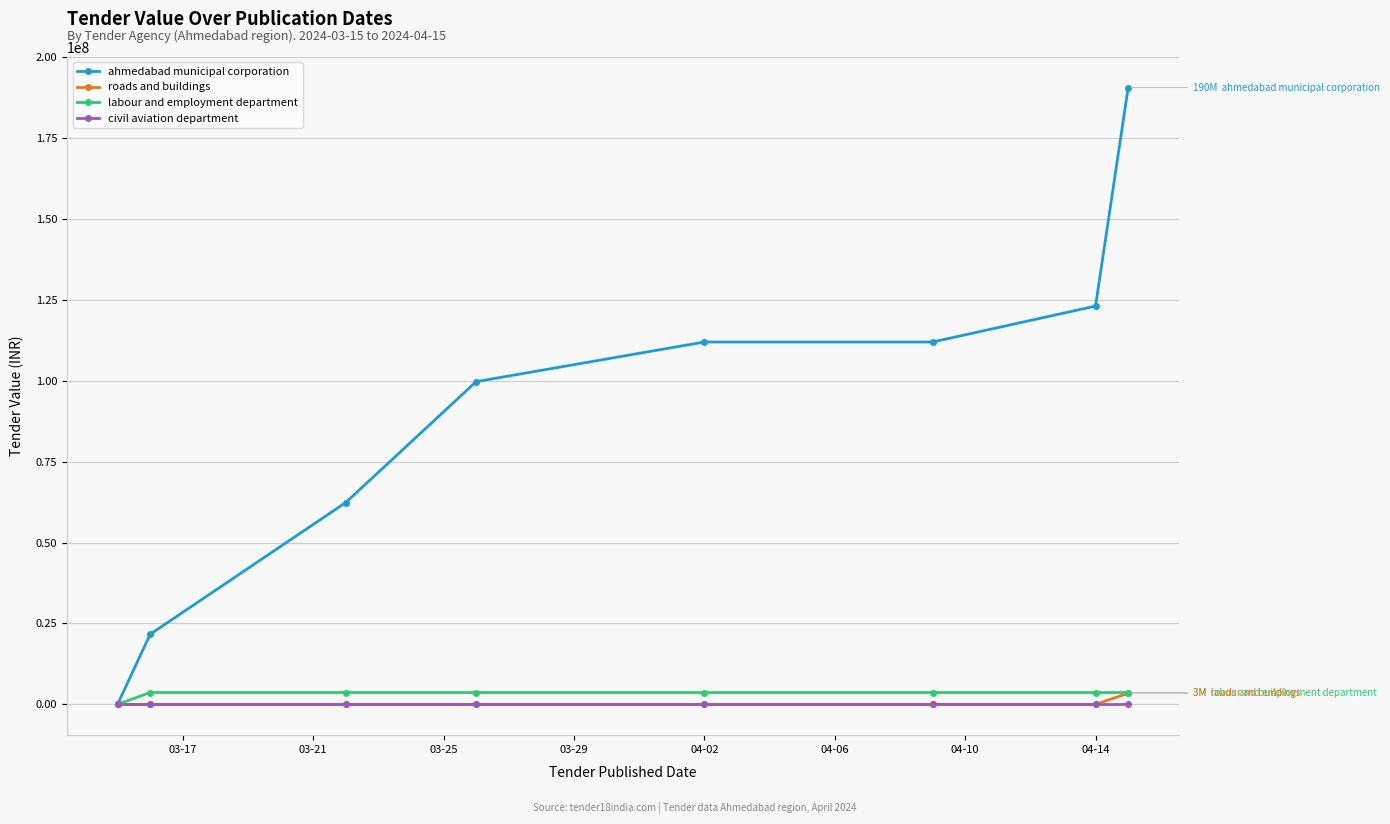

What is the highest value of the roads and buildings series?

3423141.4